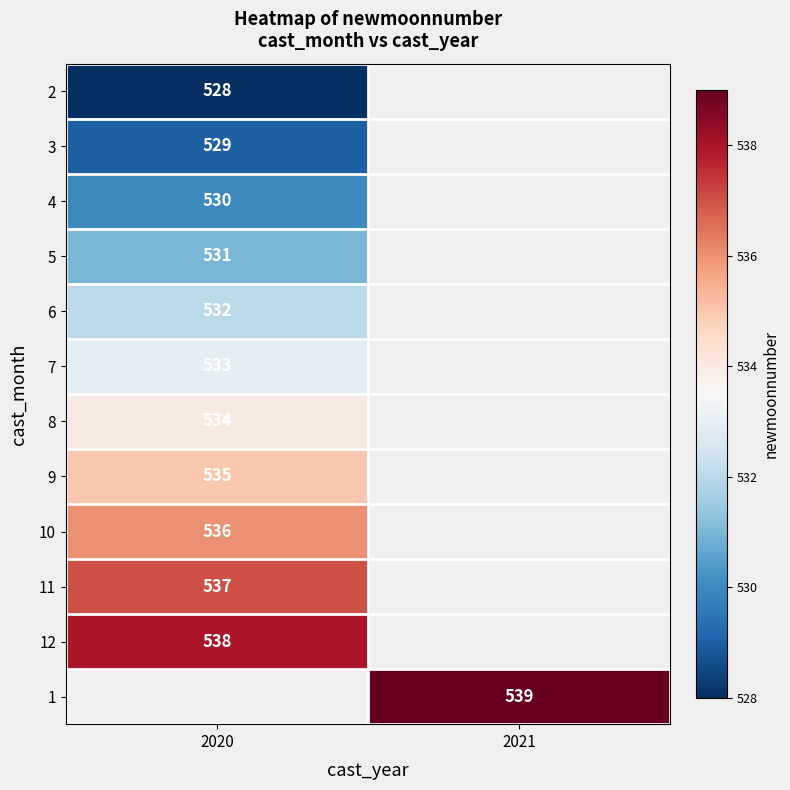

The value of 5 at 2020 is 751. True or false?

False